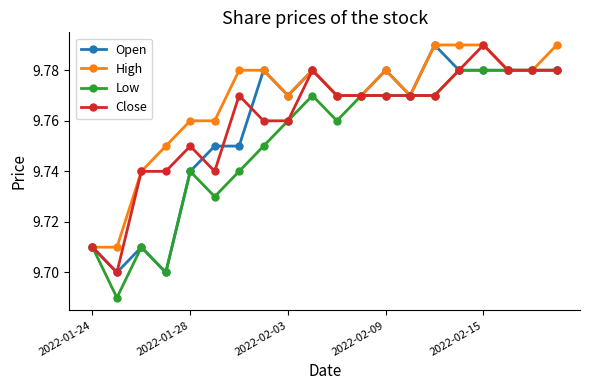

What is the difference between the maximum and minimum values in the Low series?

0.1